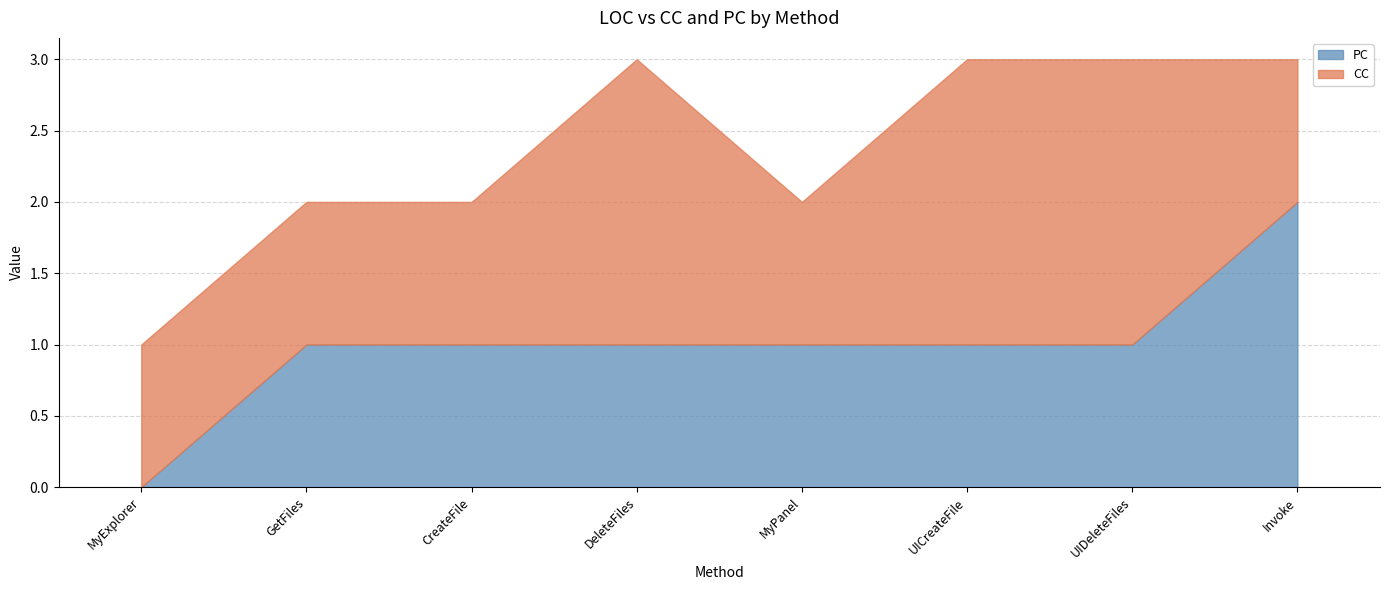

How many values in PC are above zero?

7